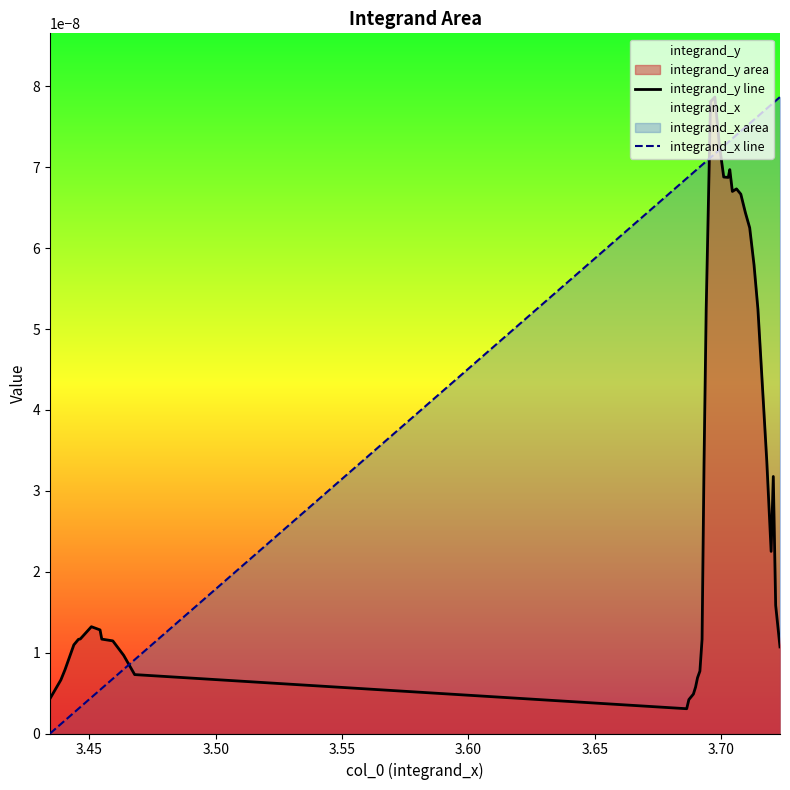

Which series has the widest spread of values?

integrand_x line